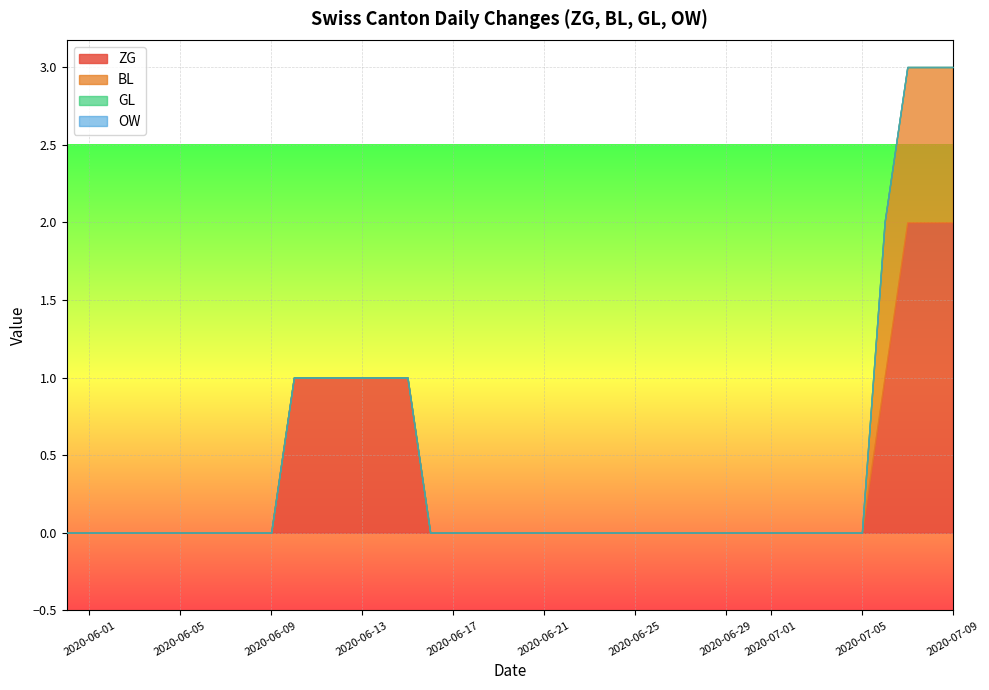

Does the chart display data point markers on the line(s)?

No